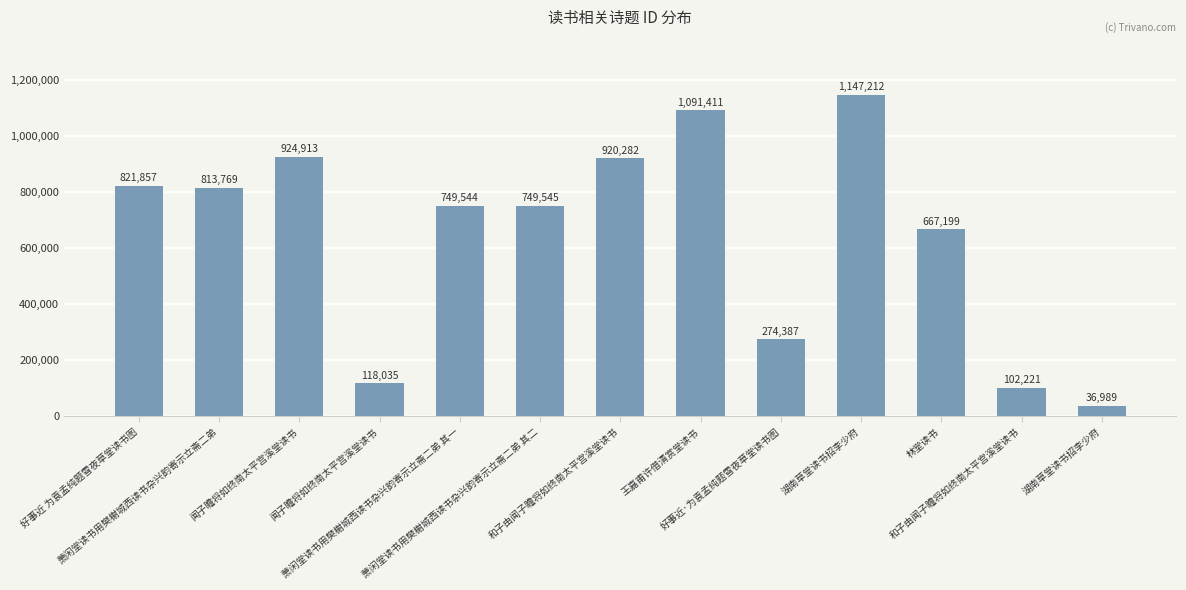

Where is the data nearest to the value 592100?

林堂读书